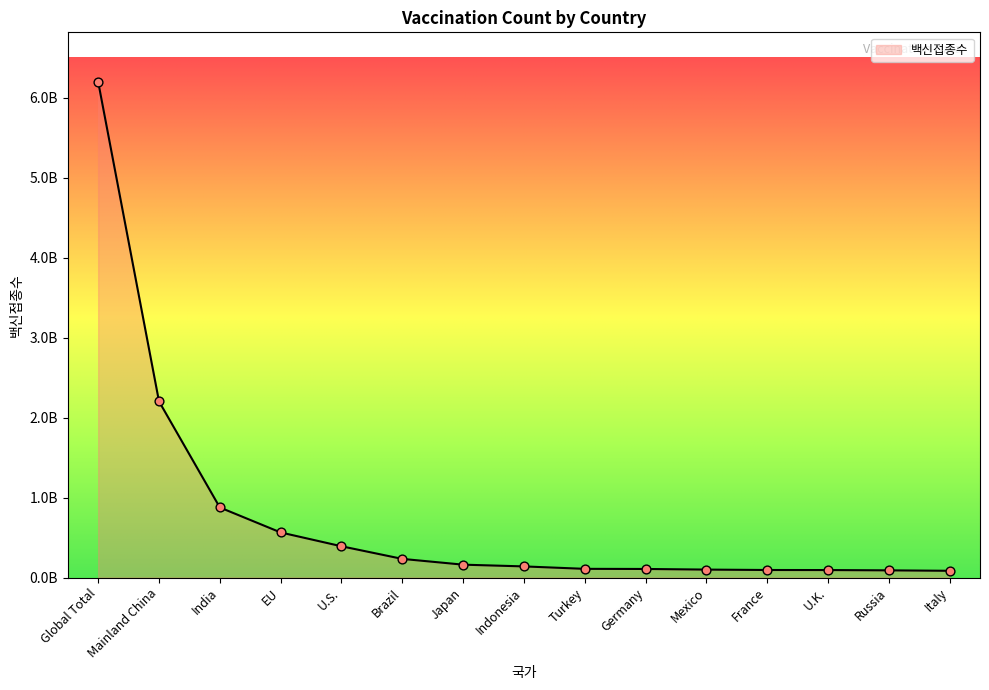

What is the change in value from EU to Germany?

-456831960